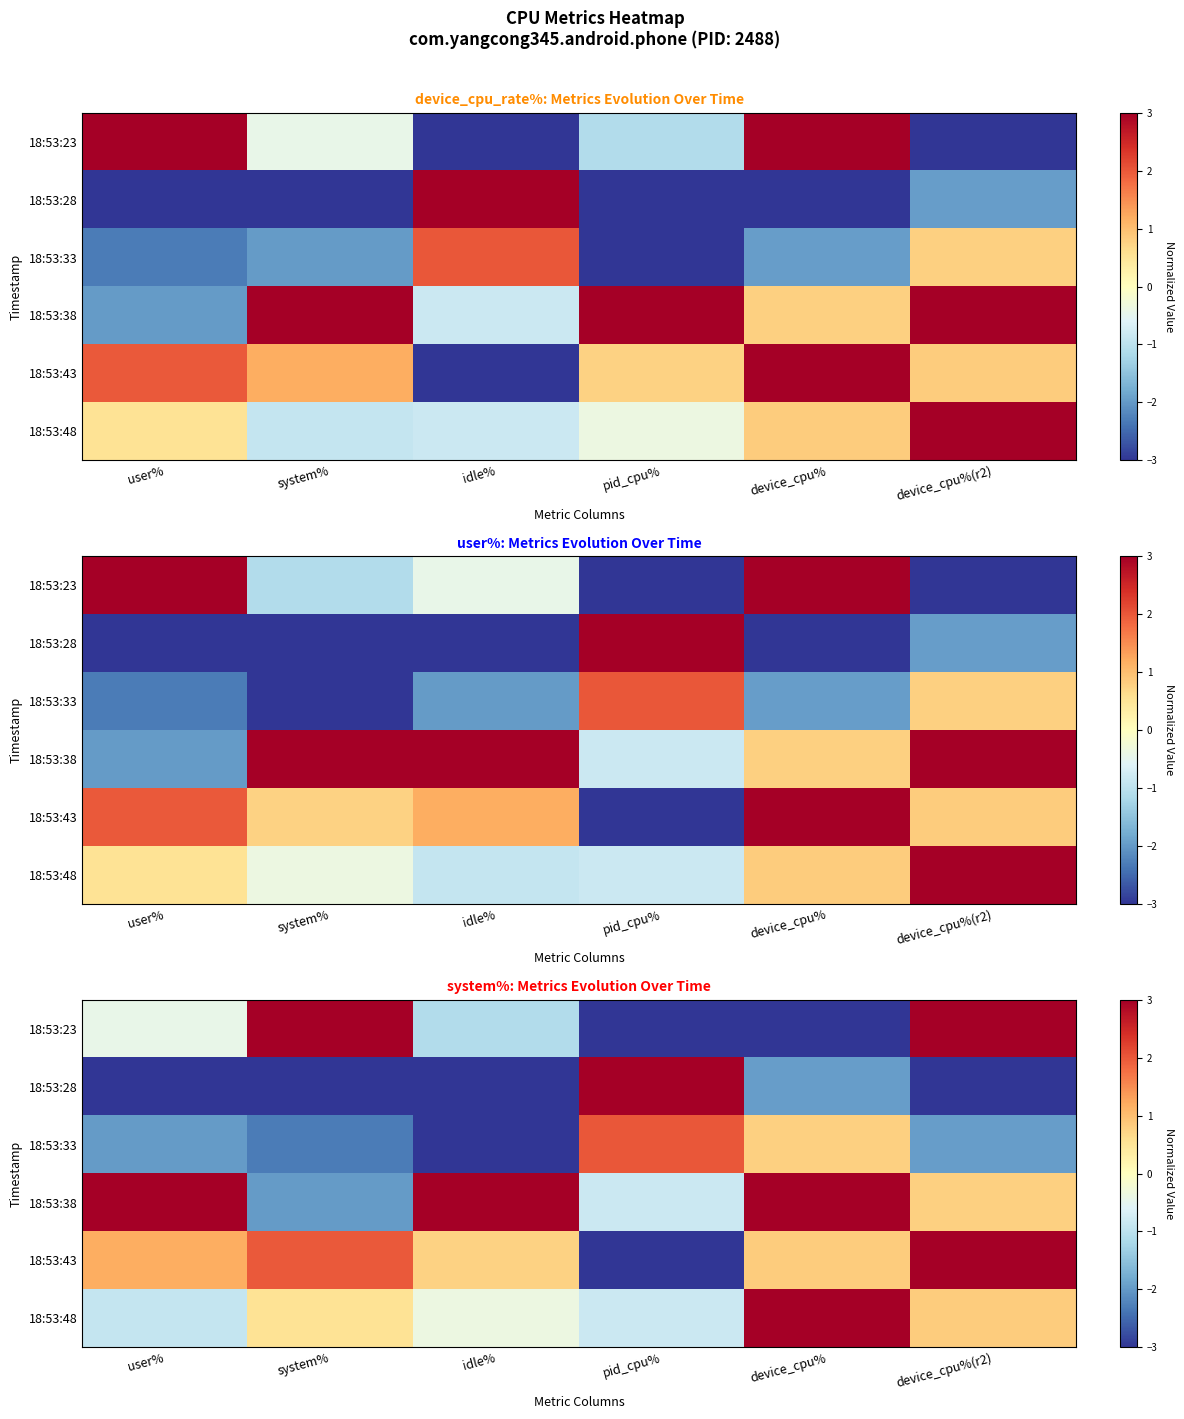

At which category does the chart reach its peak across all series?

system%